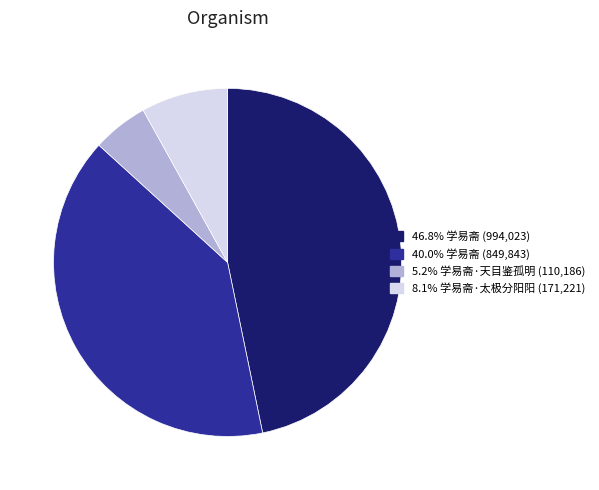

Is there any slice that represents more than half of the pie?

No